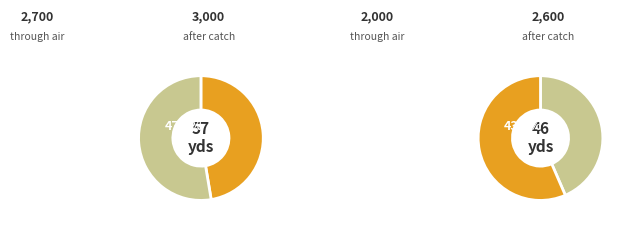

Does 3 represent more than half of the total?

No